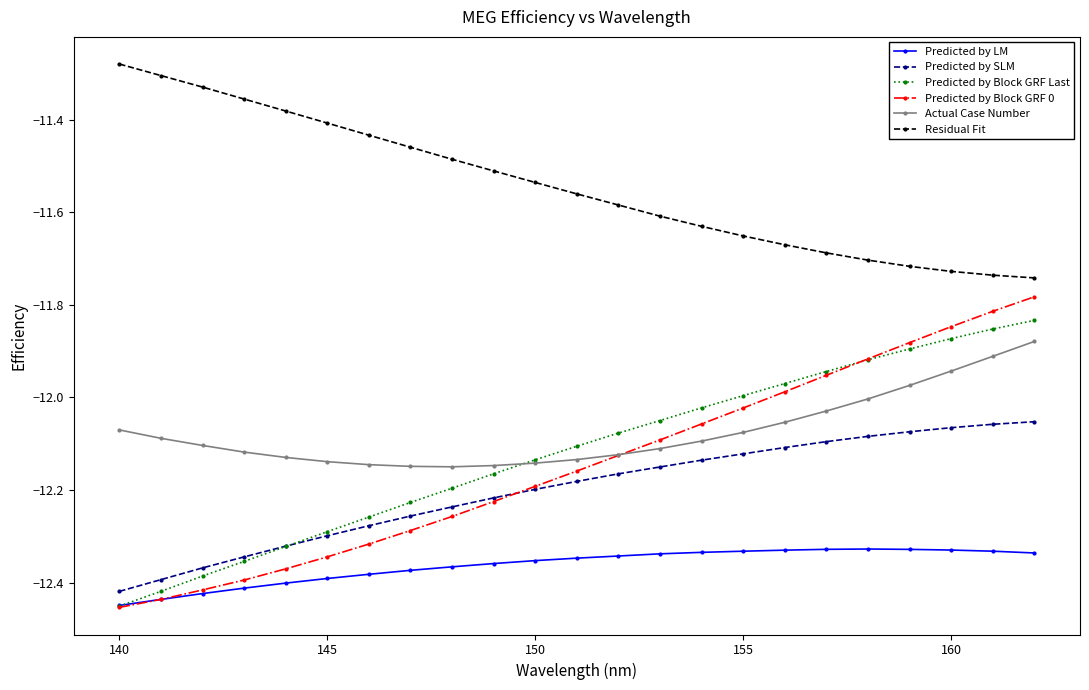

Which series has the largest range (max minus min)?

Predicted by Block GRF 0